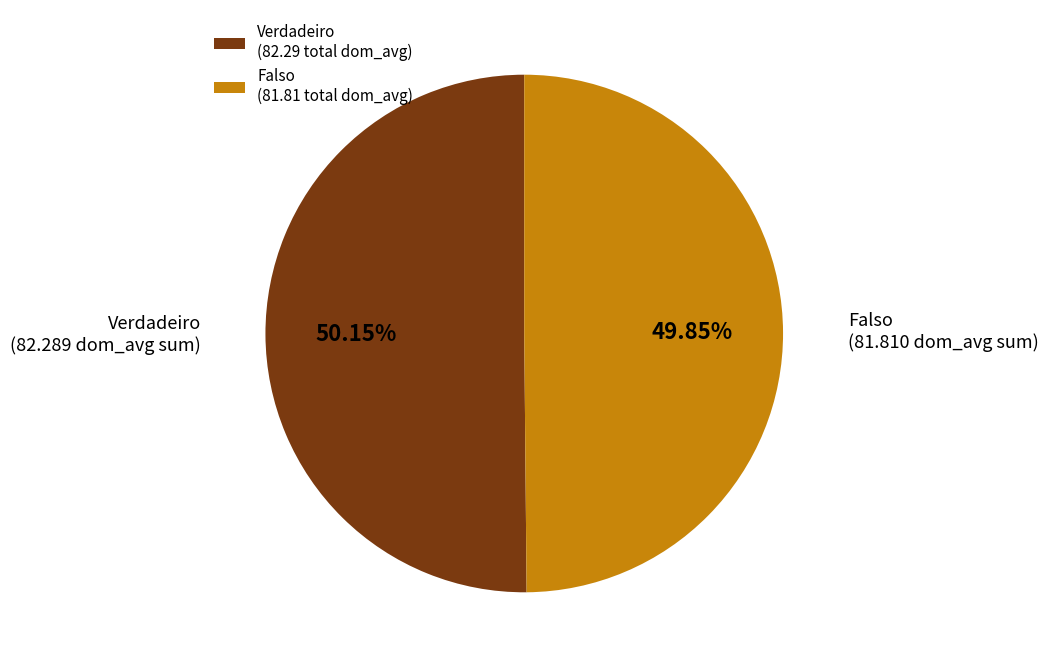

Count the number of slices in the pie.

2